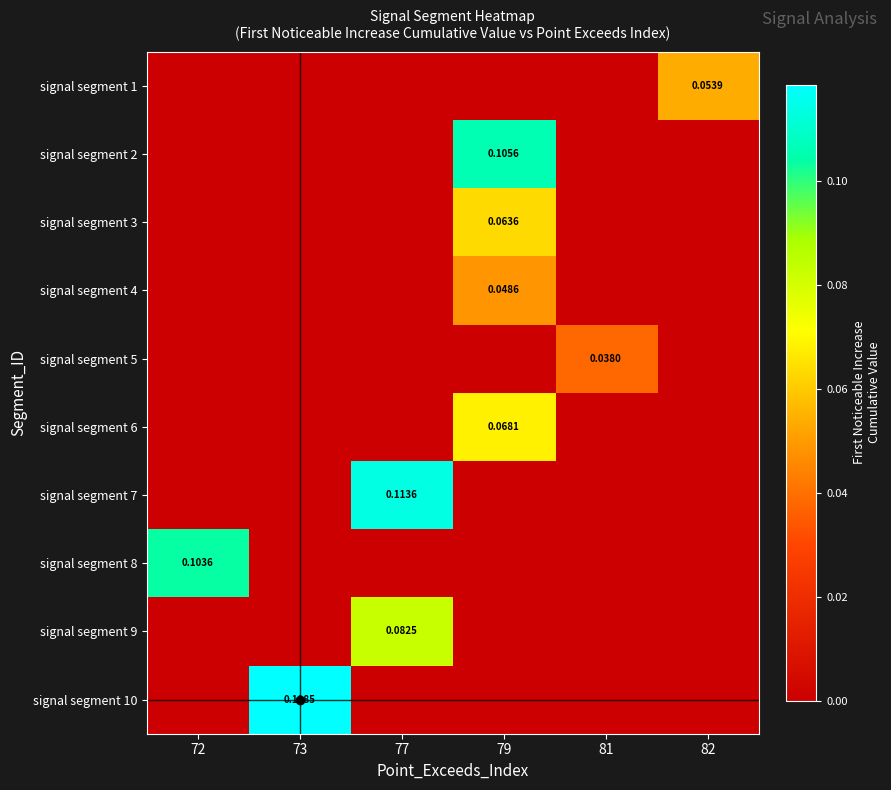

What is the sum of all signal segment 9 values?

0.1